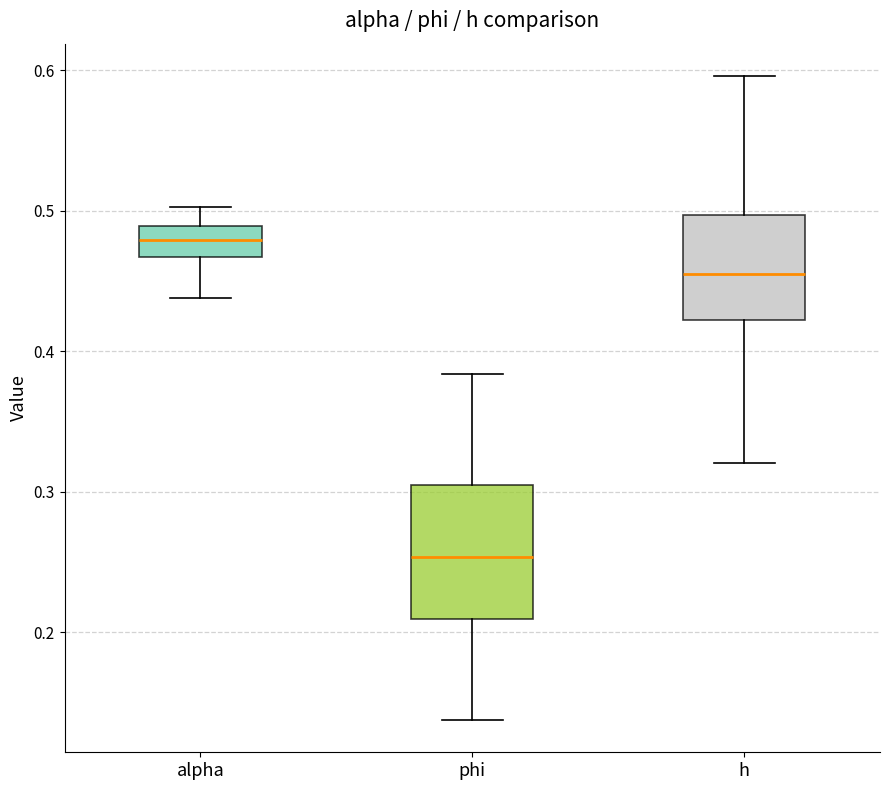

Where does the lower whisker of the box for alpha end on the y-axis? The values are not printed on the chart, so give them approximately, as read against the axis.

0.44